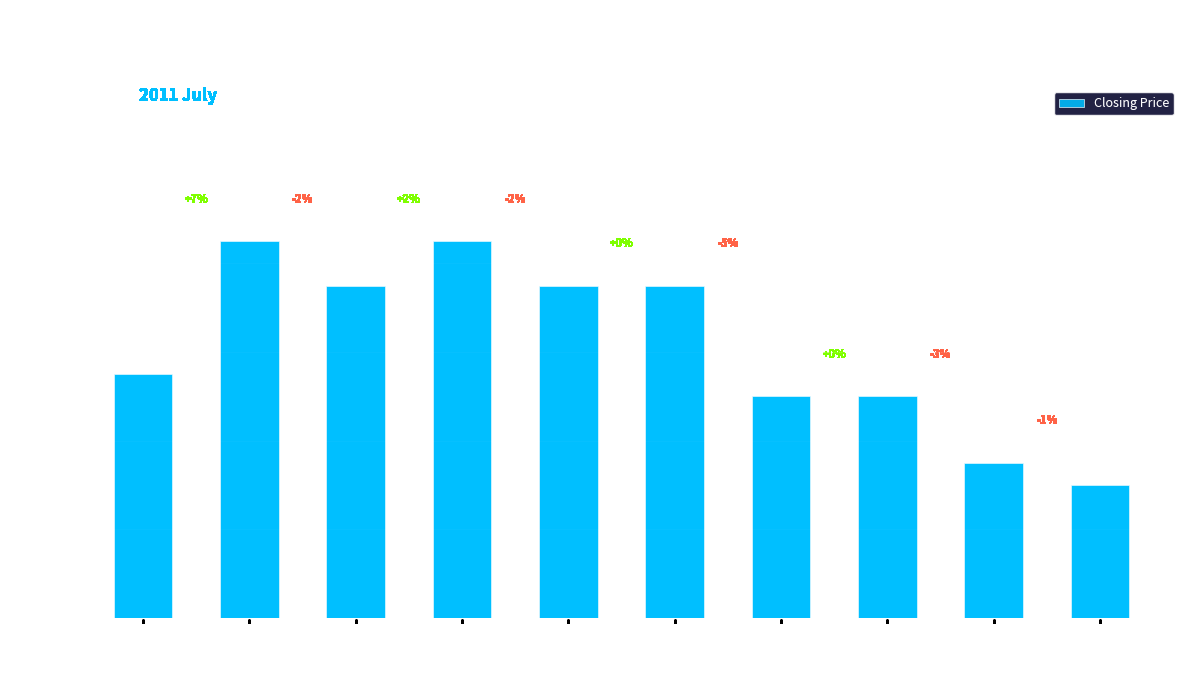

What is the average value?

4.6